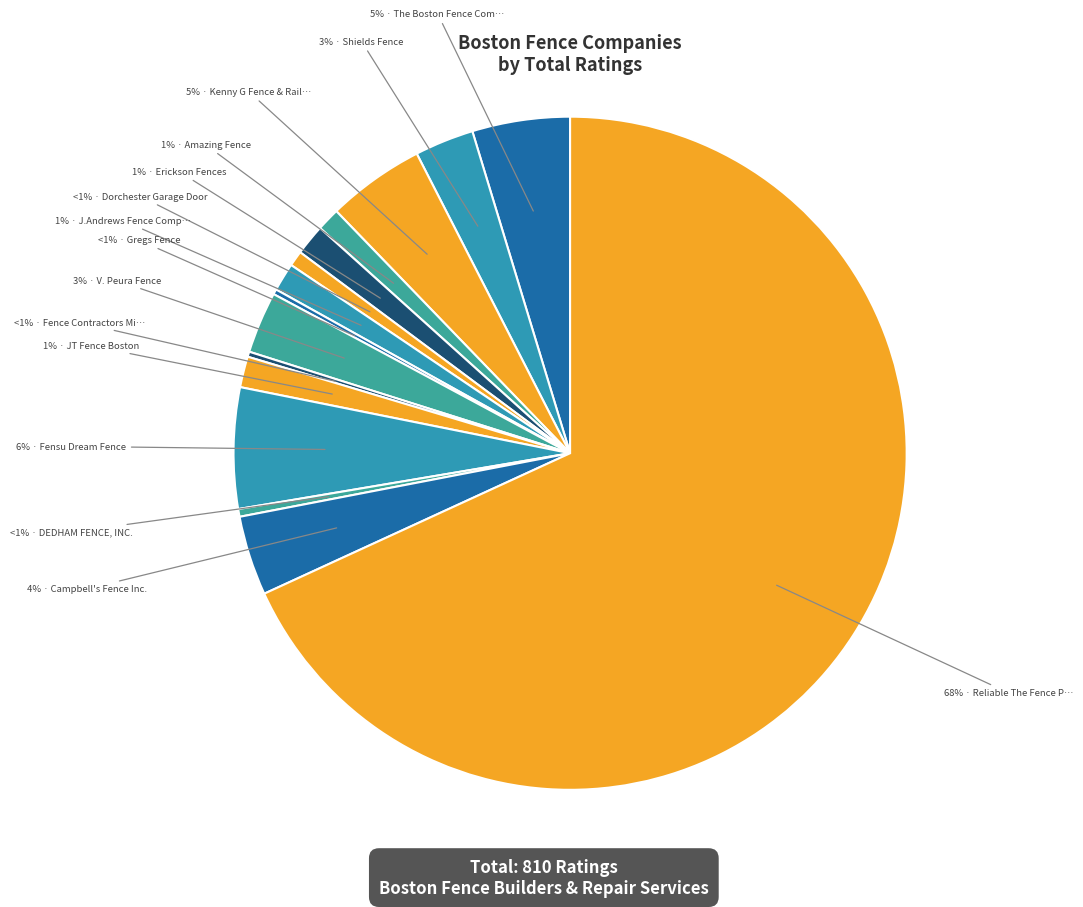

Does any single category account for the majority?

Yes